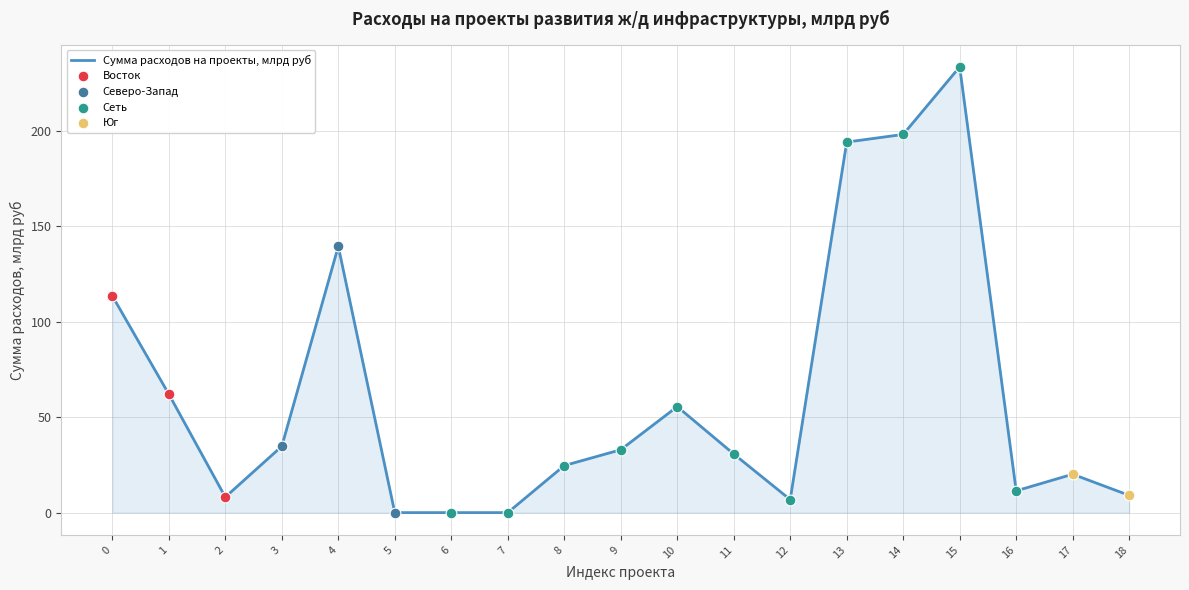

Approximately how many times larger is the value at 10 compared to 3?

1.6